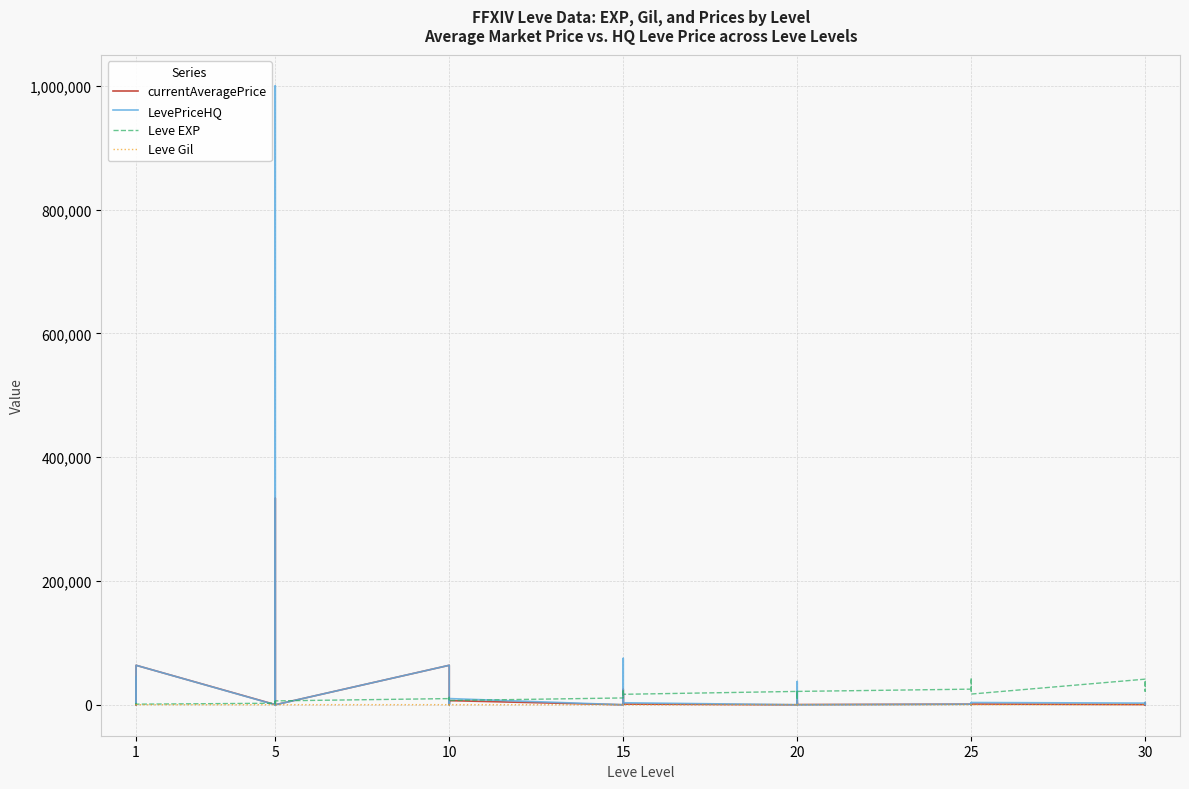

Does the chart display data point markers on the line(s)?

No